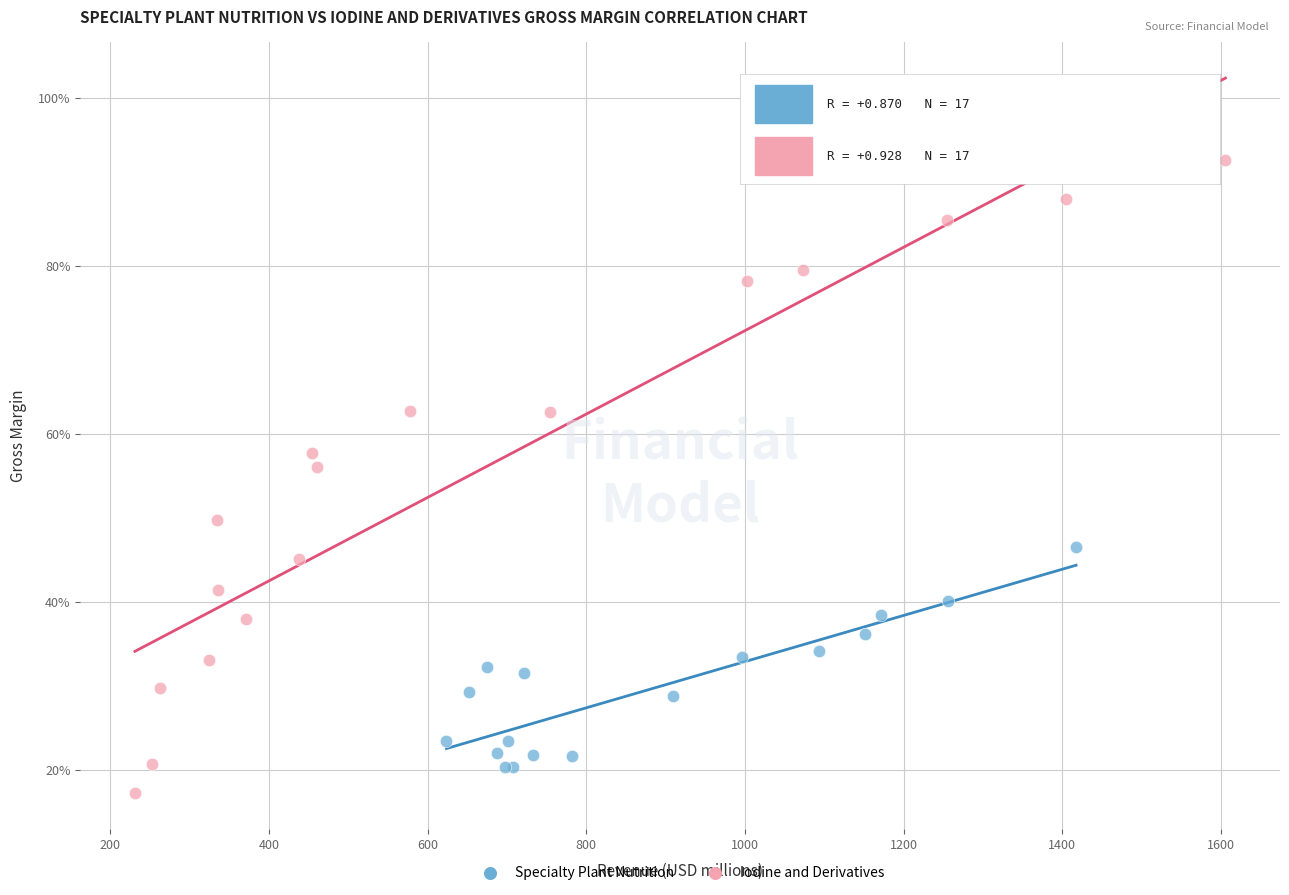

Which series reaches the minimum Y coordinate?

Iodine and Derivatives